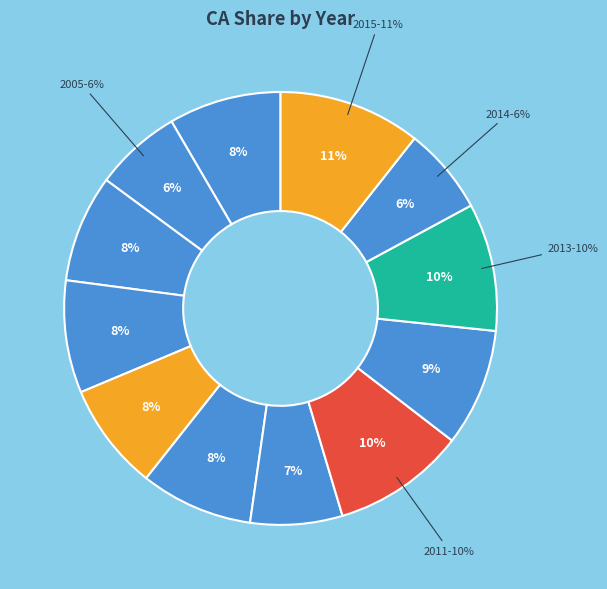

Which has a higher value, 2014 or 2013?

2013